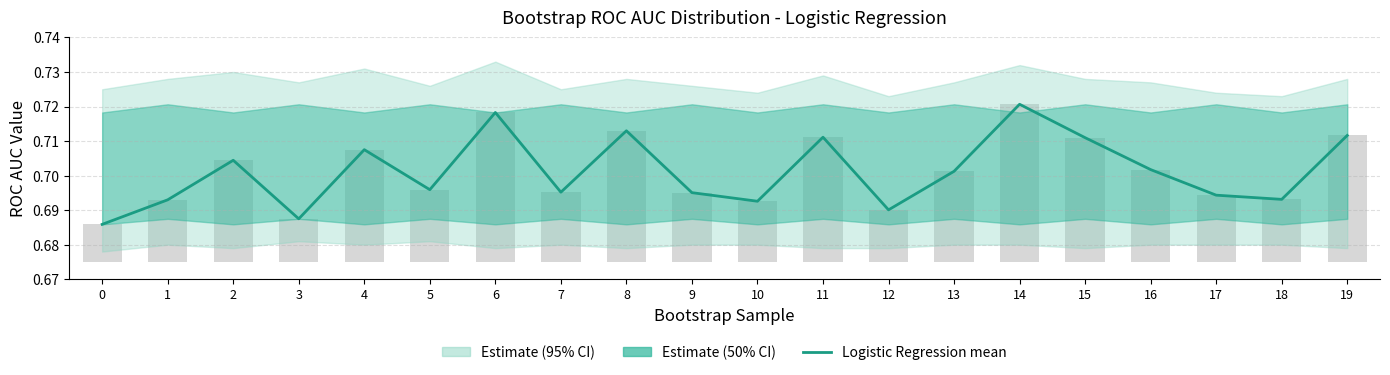

At which category does the chart reach its peak across all series?

14